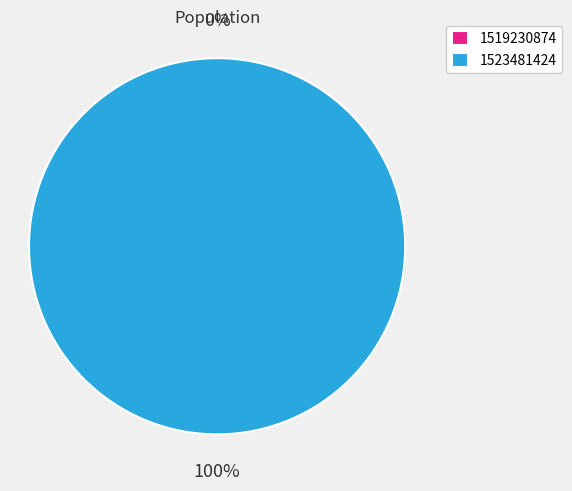

Is there any slice that represents more than half of the pie?

Yes